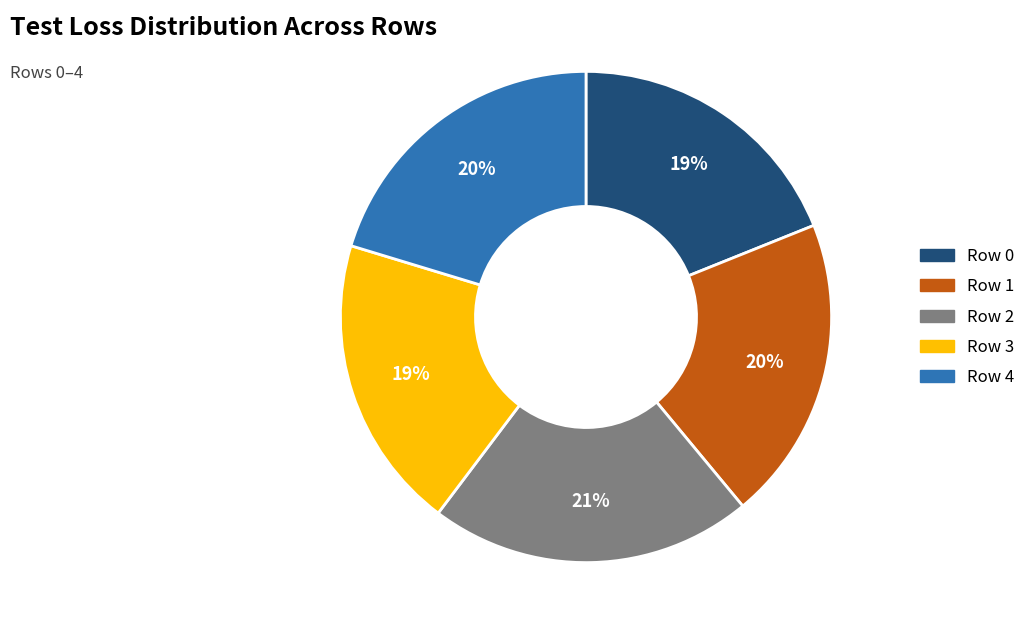

Which has a higher value, Row 2 or Row 4?

Row 2